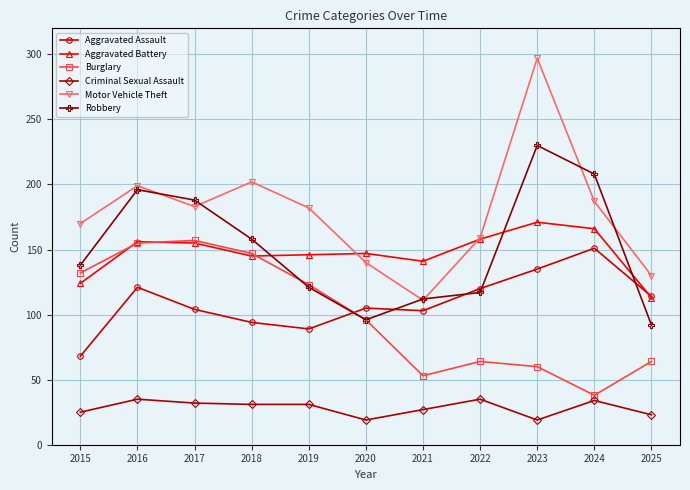

True or false: Robbery and Criminal Sexual Assault cross at least once.

False